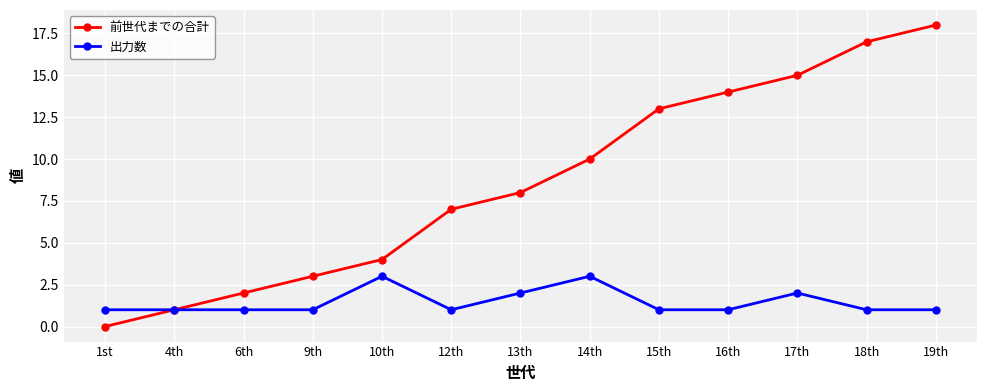

Does the chart have visible grid lines?

Yes